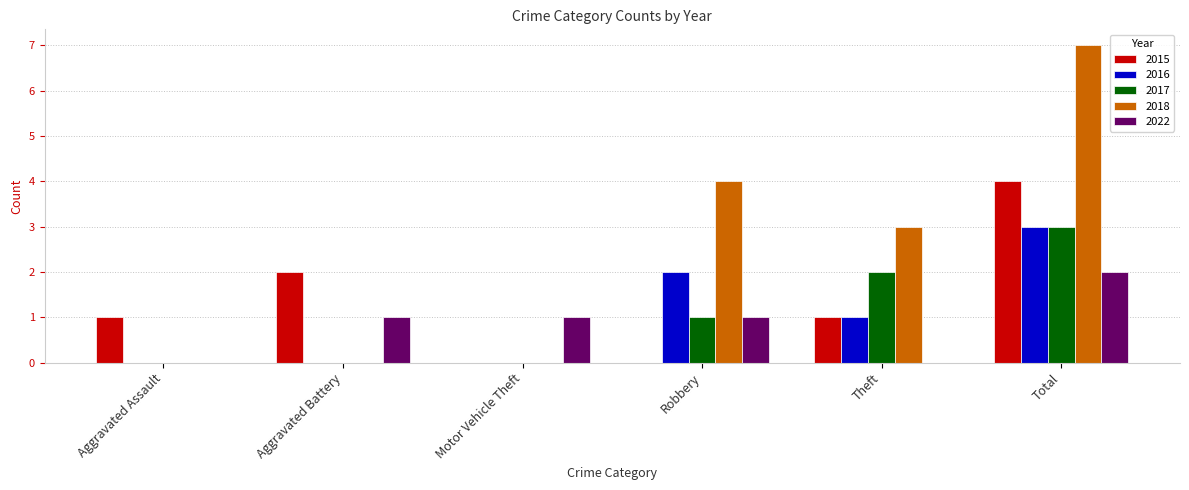

Which series changed the most between Aggravated Assault and Total?

2018